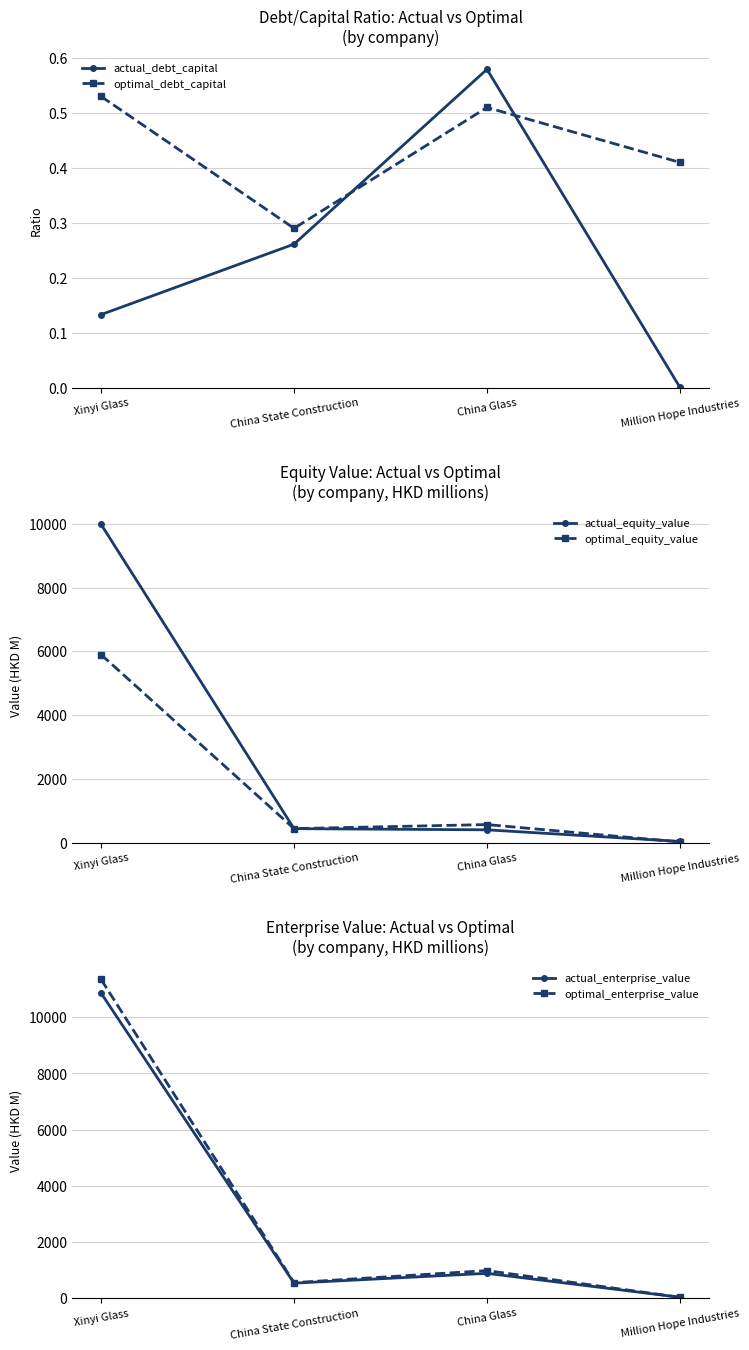

Reading right to left, extract all data points from this chart.

actual_debt_capital: 0.0	0.6	0.3	0.1
optimal_debt_capital: 0.4	0.5	0.3	0.5
actual_equity_value: 42.5	405.7	442.3	9980.4
optimal_equity_value: 25.3	570.6	443.0	5897.5
actual_enterprise_value: 21.4	874.2	524.4	10863.4
optimal_enterprise_value: 21.7	972.2	542.4	11350.6